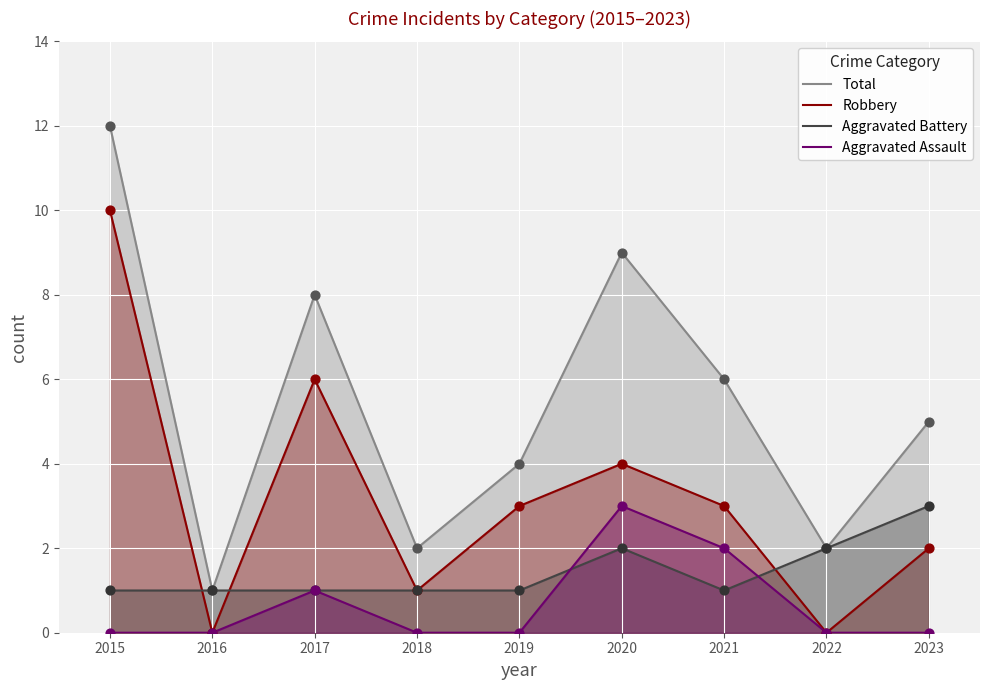

Which series has the largest total across all categories?

Total